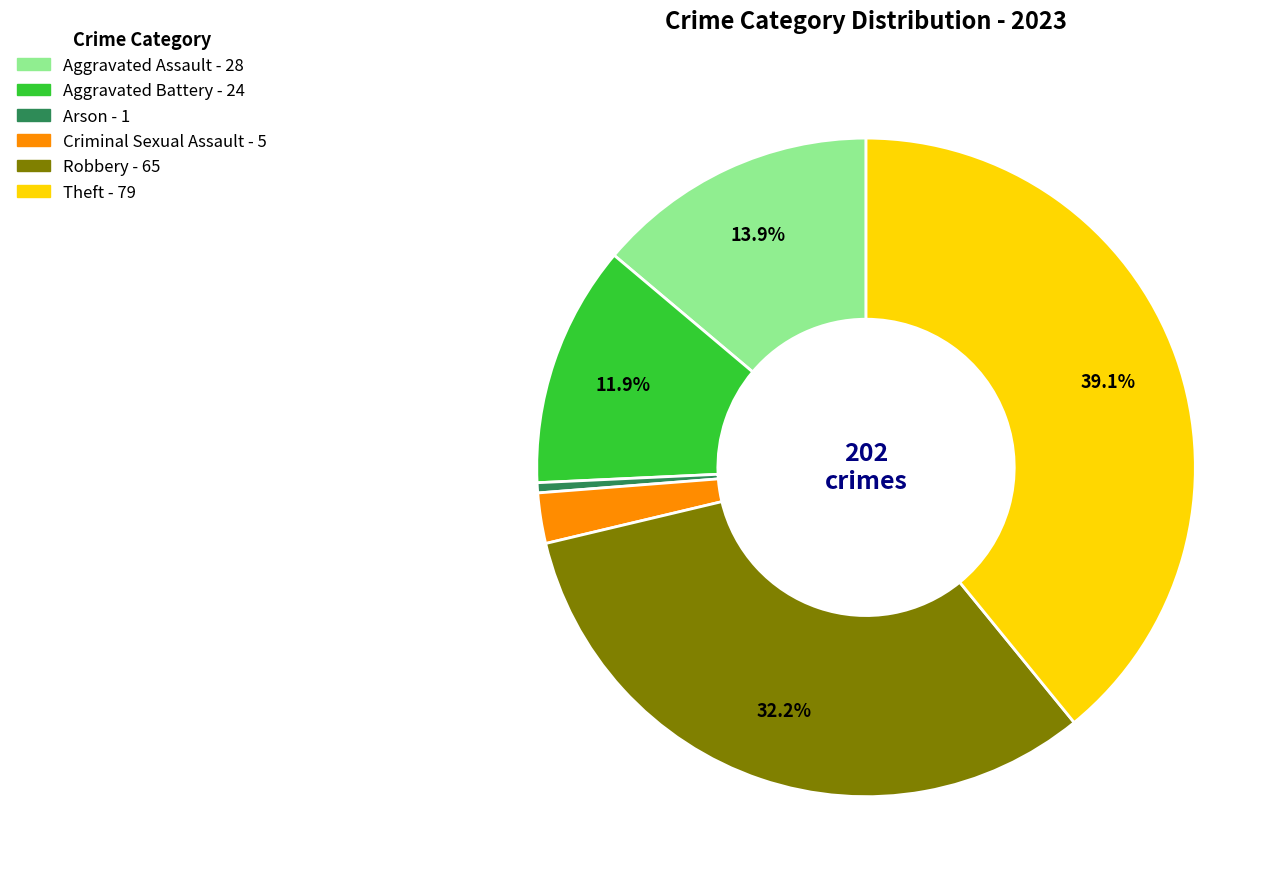

Count the number of slices in the pie.

6